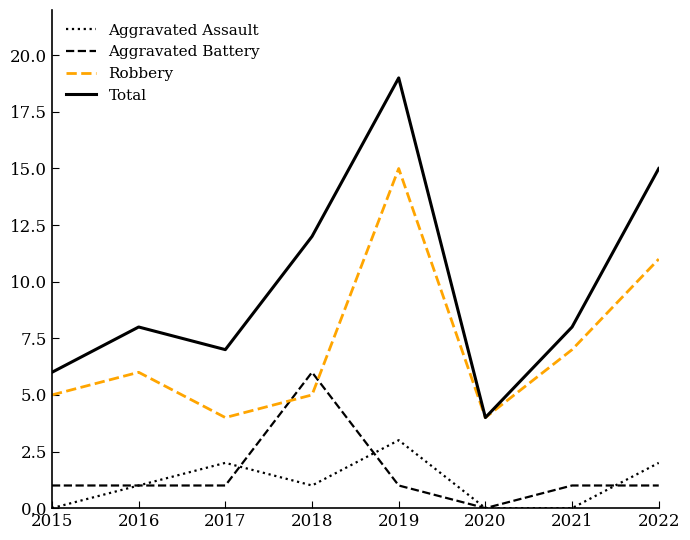

Rank the series at 2022 from lowest to highest value.

Aggravated Battery, Aggravated Assault, Robbery, Total